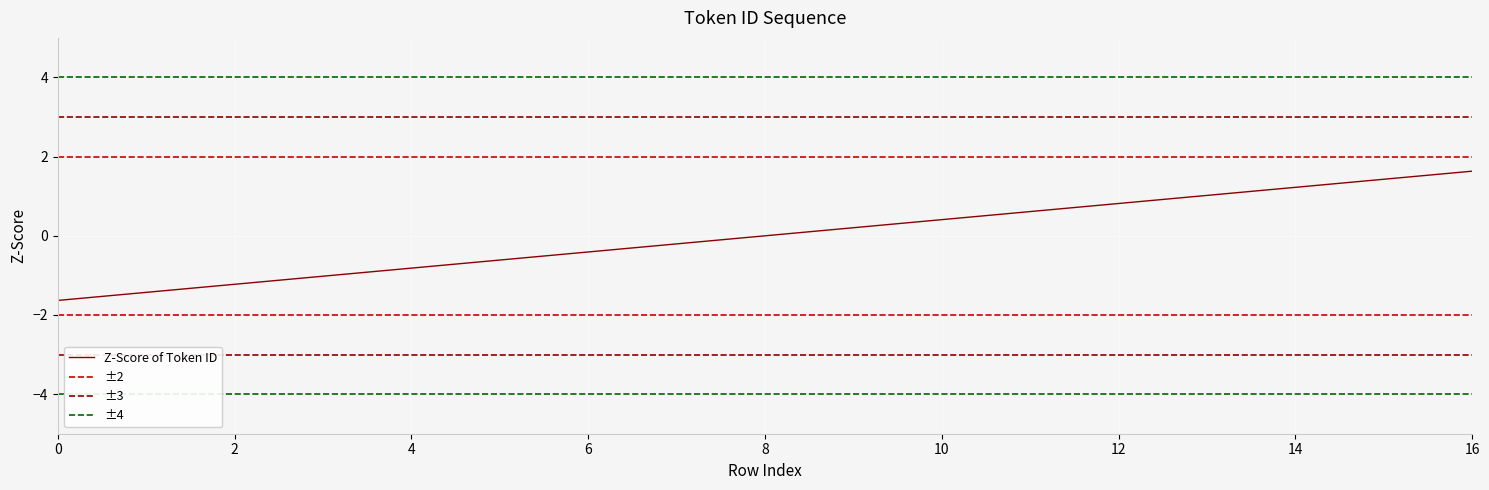

Reading right to left, transcribe all the data shown in this chart.

16=1.6	15=1.4	14=1.2	13=1.0	12=0.8	11=0.6	10=0.4	9=0.2	8=0.0	7=-0.2	6=-0.4	5=-0.6	4=-0.8	3=-1.0	2=-1.2	1=-1.4	0=-1.6